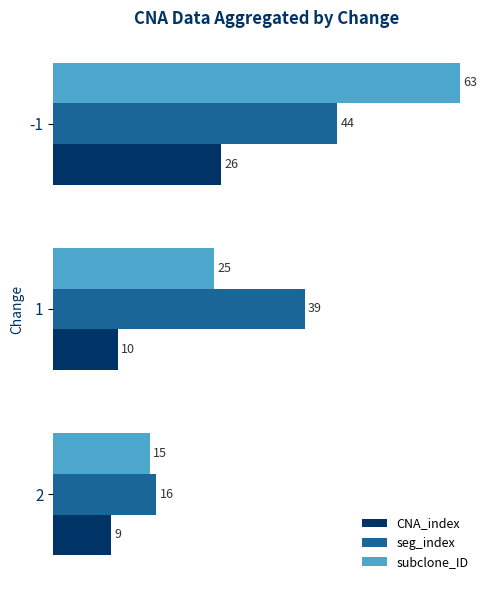

Is it true that subclone_ID equals 22 at 2?

False